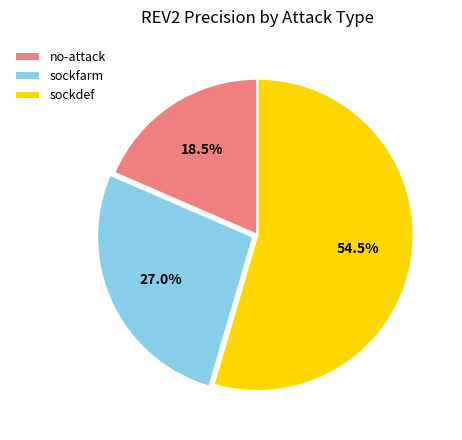

What is the smallest slice in the pie chart?

no-attack